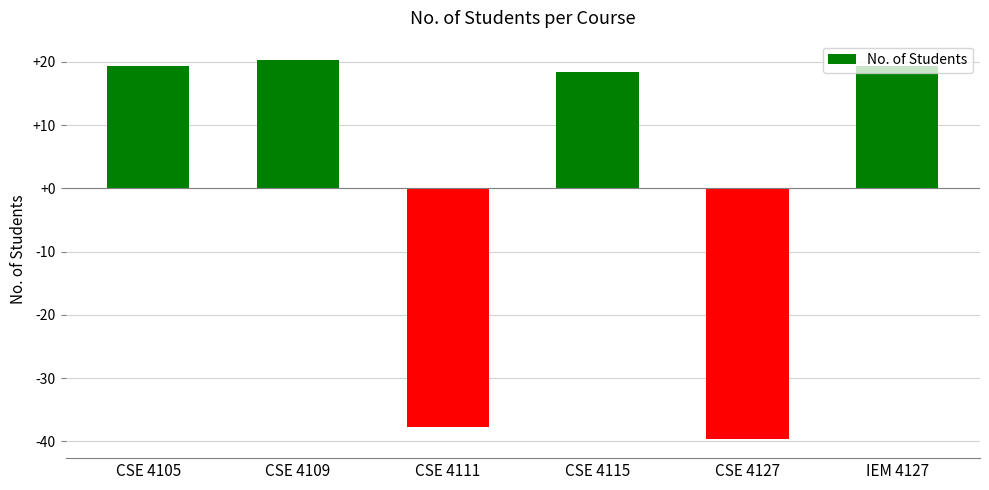

The chart shows a value of 19.3 at IEM 4127. True or false?

True